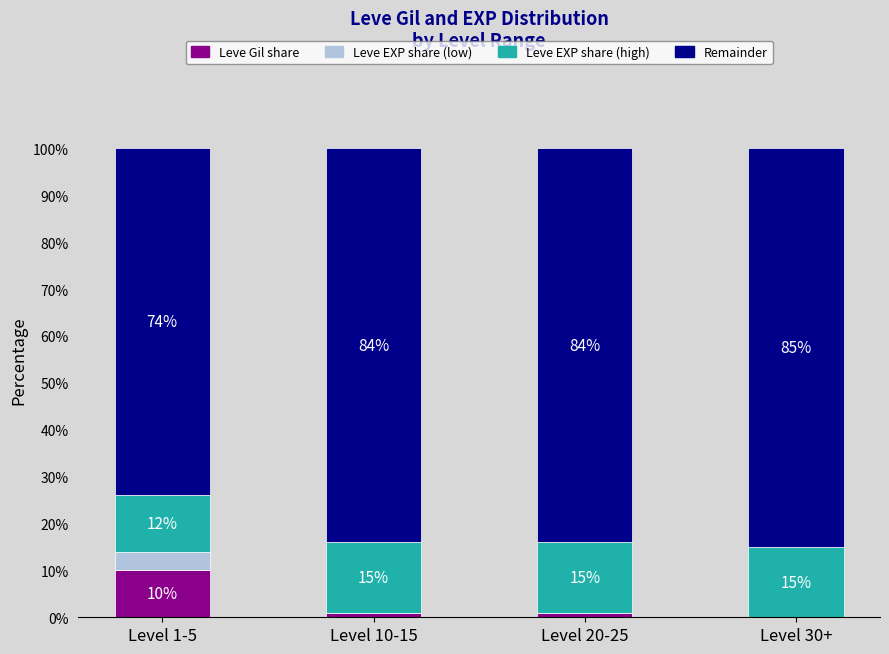

Where does the Leve Gil share series first go above 1?

Level 1-5